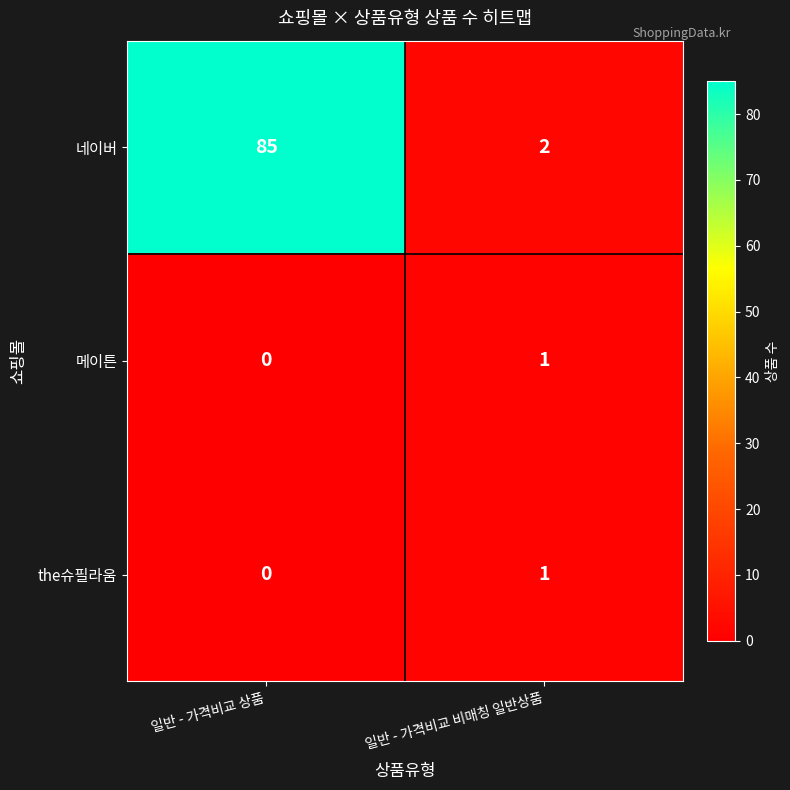

True or false: the슈필라움 has a value of 1 at 일반 - 가격비교 비매칭 일반상품.

True